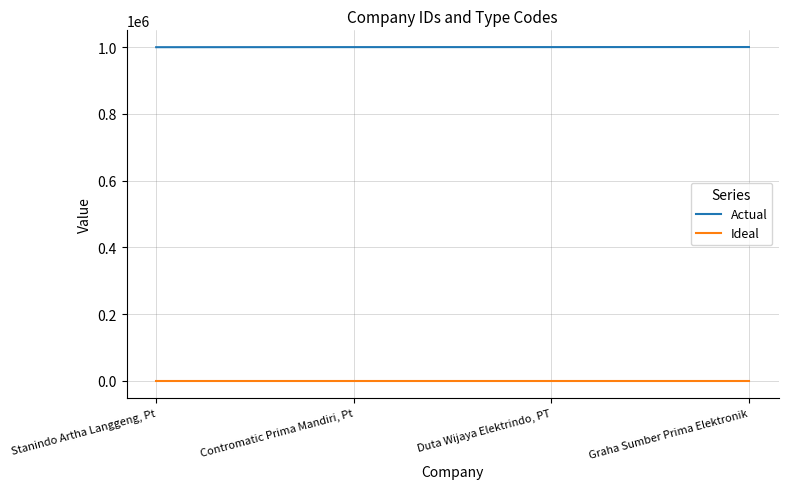

Is it true that Actual equals 1000011 at Duta Wijaya Elektrindo, PT?

True